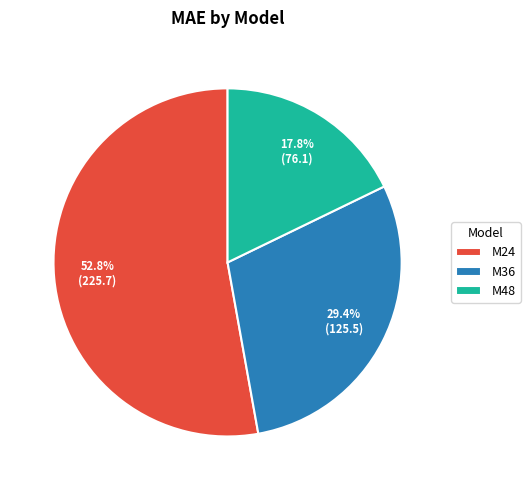

Count the number of slices in the pie.

3